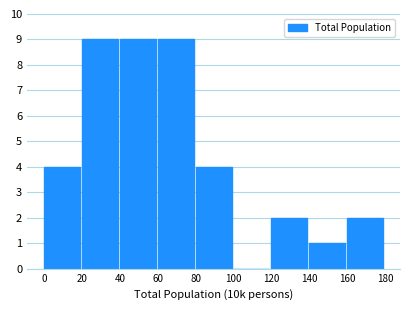

Reading left to right, what are all the values shown in this chart?

0=4	20=9	40=9	60=9	80=4	100=0	120=2	140=1	160=2